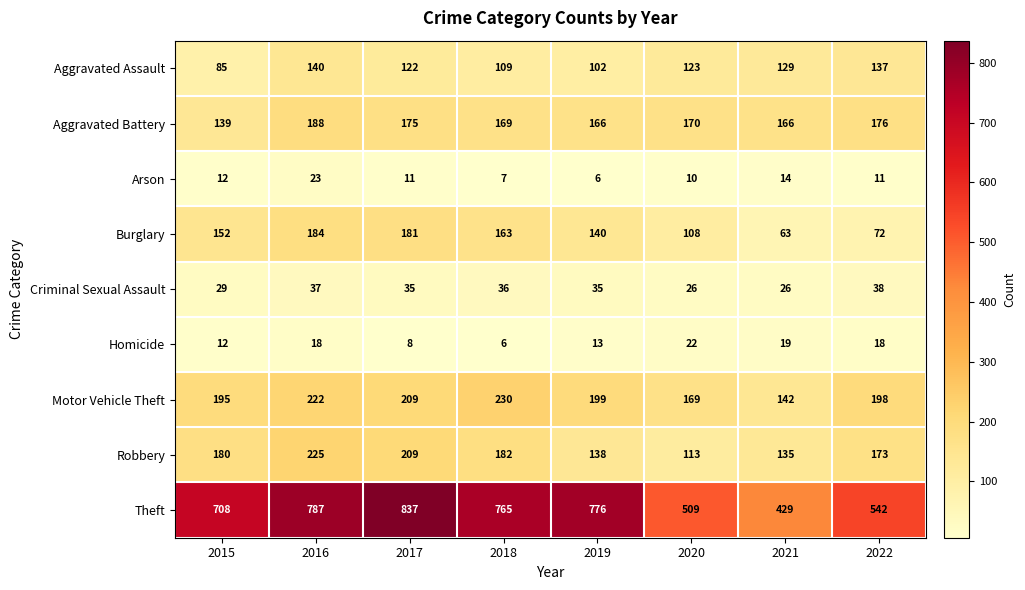

Rank the series by their maximum value, from lowest to highest.

Homicide, Arson, Criminal Sexual Assault, Aggravated Assault, Burglary, Aggravated Battery, Robbery, Motor Vehicle Theft, Theft